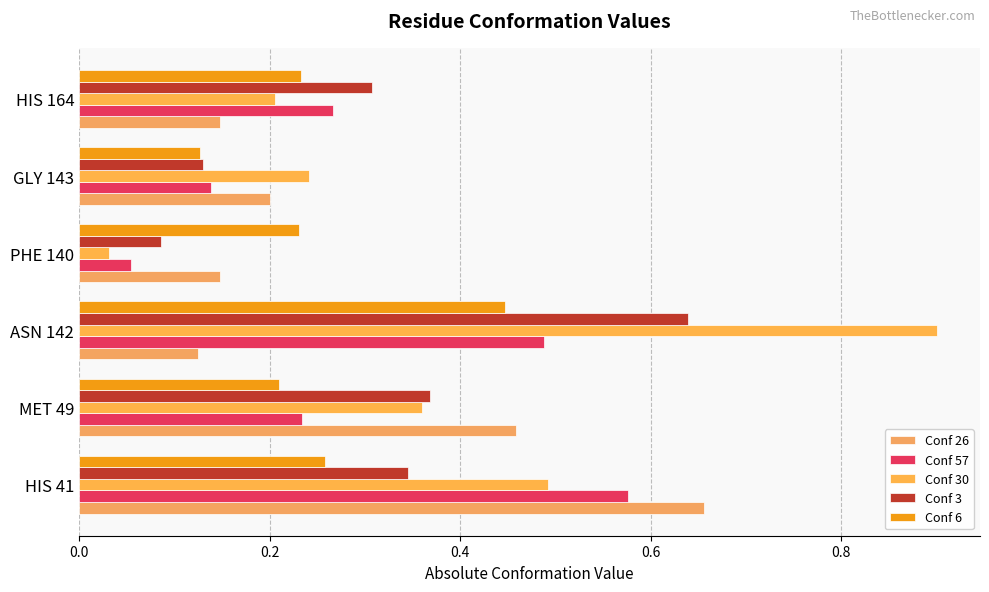

How many categories are shown in the chart?

6